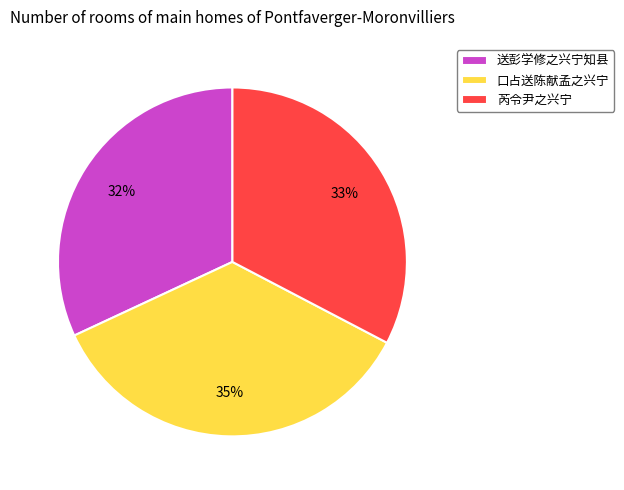

Which category has the smallest portion of the pie?

送彭学修之兴宁知县